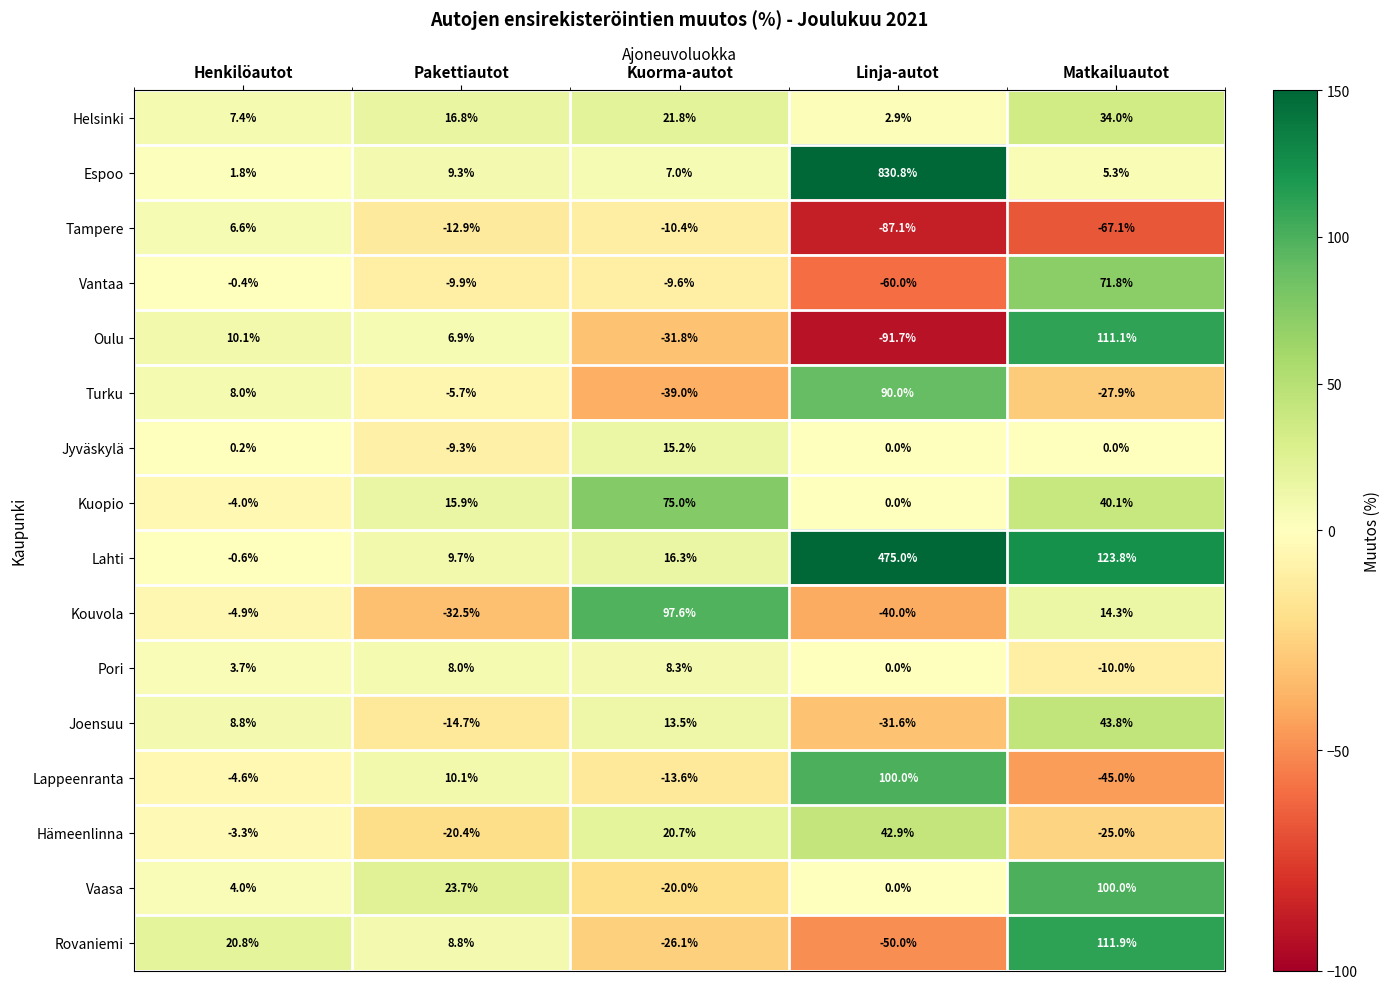

What is the difference between the highest and lowest values at Linja-autot?

922.5